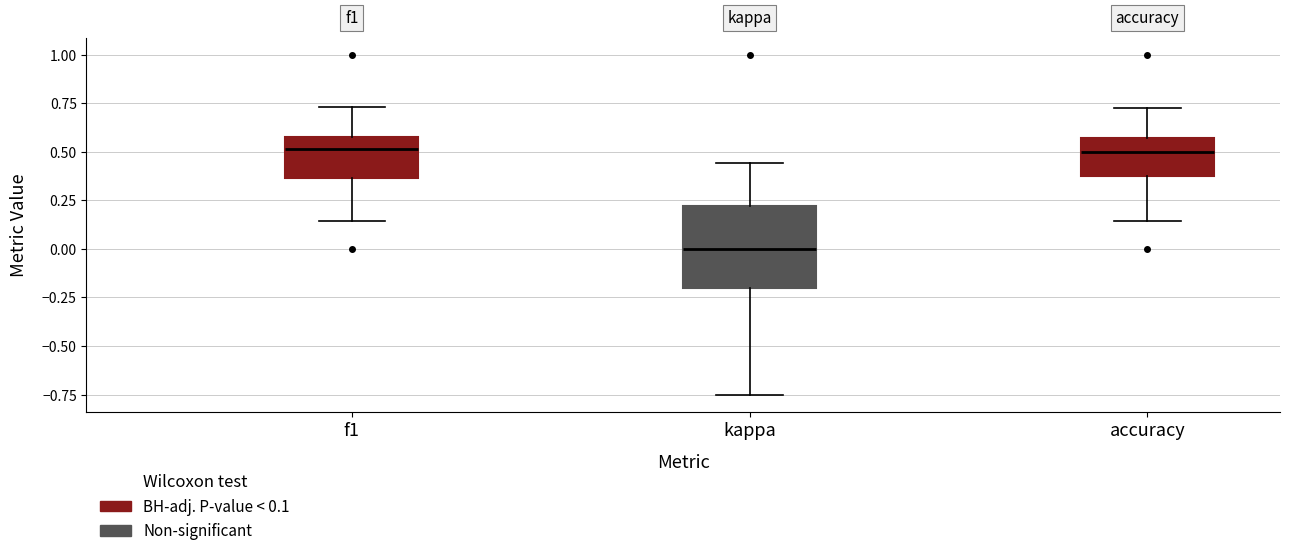

Reading left to right, transcribe this box plot: for each box, give where its median line is, the range the box spans, and where its two whiskers end, as read against the y-axis. The values are not printed on the chart, so give them approximately, as read against the axis.

f1: median 0.50, box 0.35 to 0.55, whiskers 0.15 to 0.75
kappa: median 0.00, box -0.20 to 0.20, whiskers -0.75 to 0.45
accuracy: median 0.50, box 0.40 to 0.55, whiskers 0.15 to 0.75